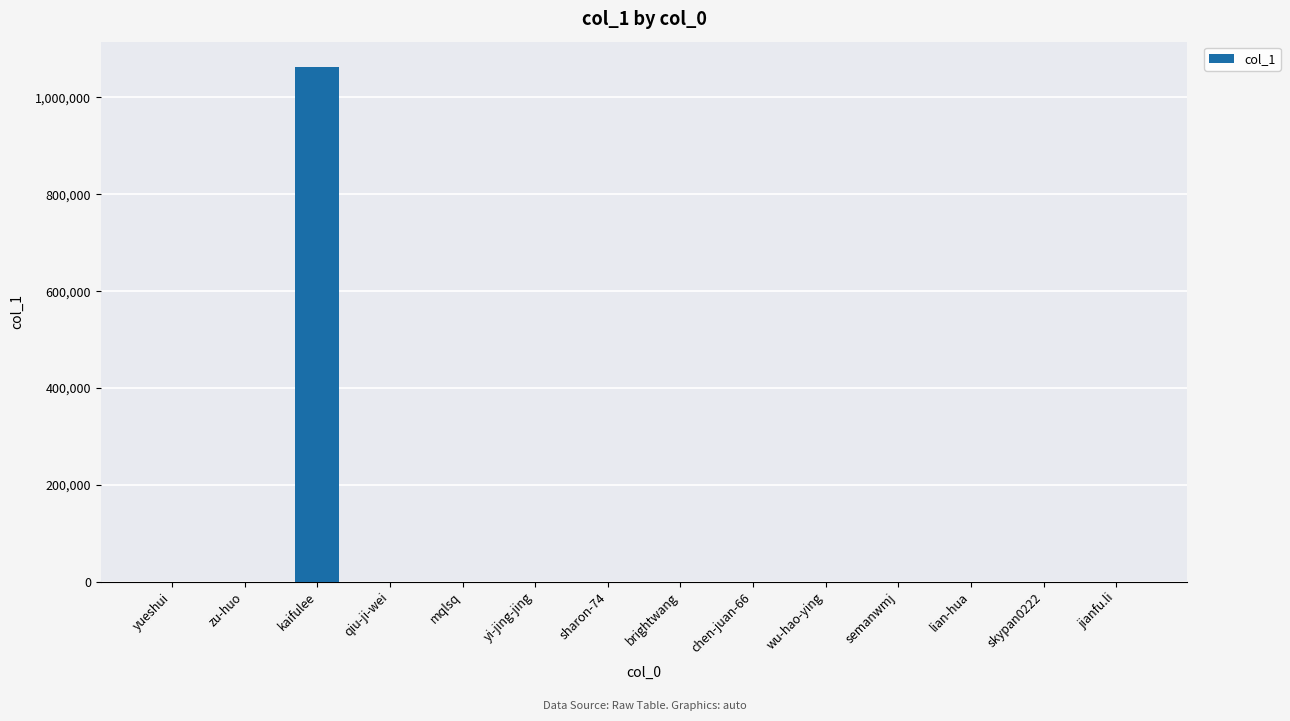

What is the change in value from kaifulee to chen-juan-66?

-1062191